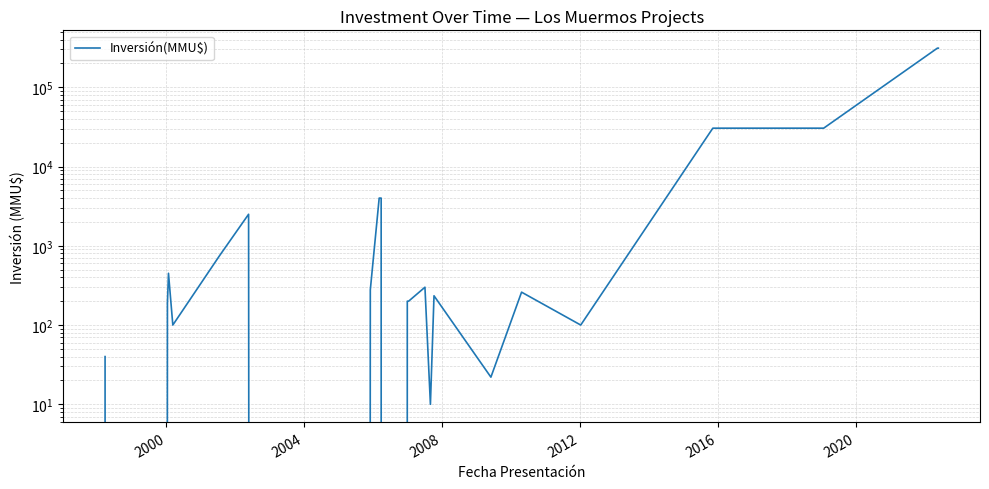

Count the number of data series in this chart.

1